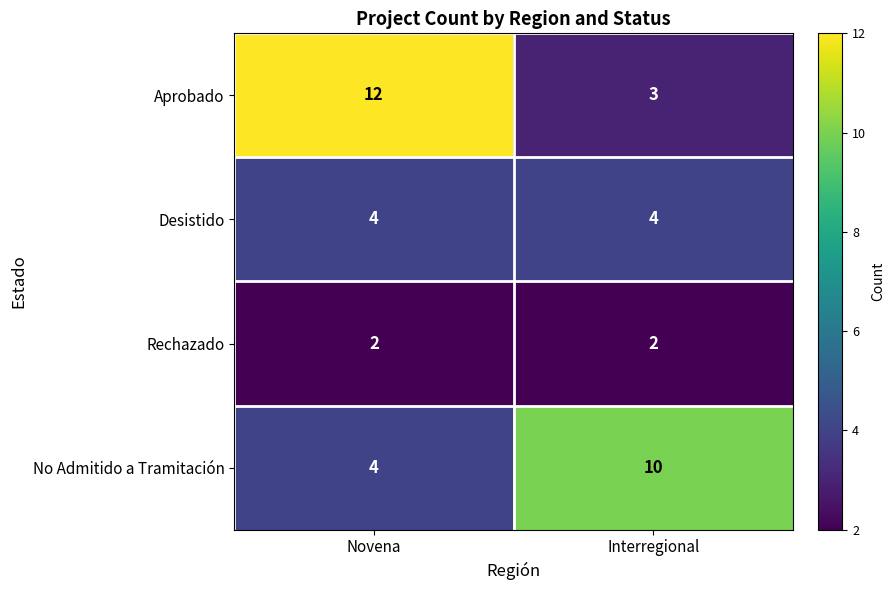

List the series in order of their peak value, lowest first.

Rechazado, Desistido, No Admitido a Tramitación, Aprobado